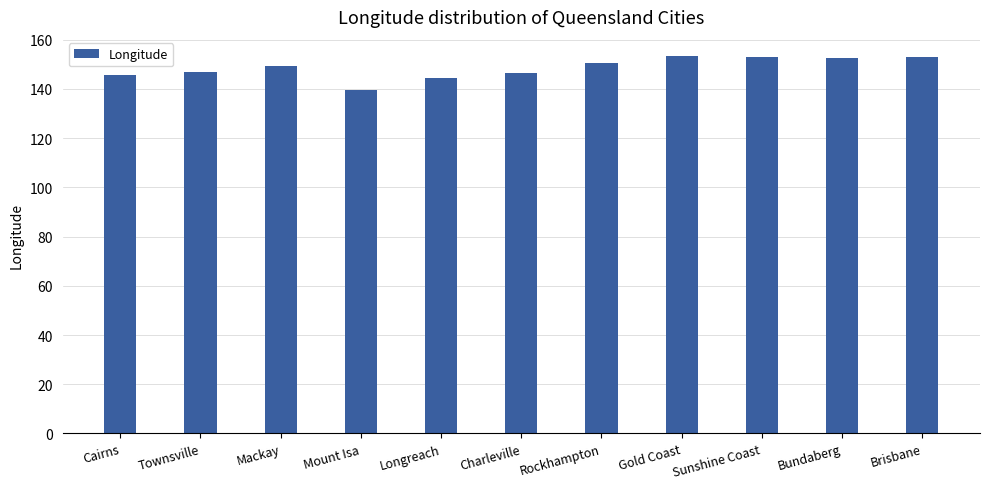

What is the label of the 3rd bar from the right?

Sunshine Coast